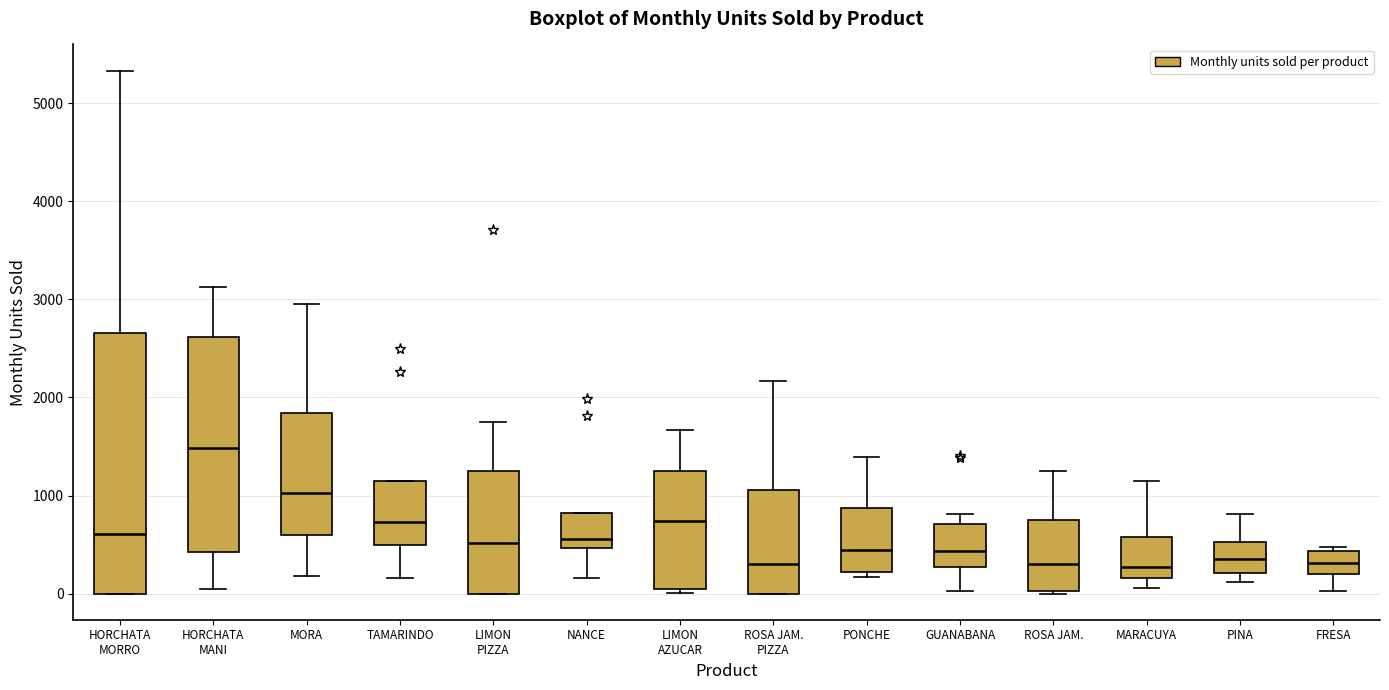

Reading left to right, read every box against the y-axis: the position of its median line, the range the box covers, and the ends of its whiskers. The values are not printed on the chart, so give them approximately, as read against the axis.

HORCHATA MORRO: median 600, box 0 to 2700, whiskers 0 to 5300
HORCHATA MANI: median 1500, box 400 to 2600, whiskers 0 to 3100
MORA: median 1000, box 600 to 1800, whiskers 200 to 3000
TAMARINDO: median 700, box 500 to 1200, whiskers 200 to 1200
LIMON PIZZA: median 500, box 0 to 1300, whiskers 0 to 1800
NANCE: median 600, box 500 to 800, whiskers 200 to 800
LIMON AZUCAR: median 700, box 0 to 1200, whiskers 0 (just below the box's lower edge) to 1700
ROSA JAM. PIZZA: median 300, box 0 to 1100, whiskers 0 to 2200
PONCHE: median 400, box 200 to 900, whiskers 200 (just below the box's lower edge) to 1400
GUANABANA: median 400, box 300 to 700, whiskers 0 to 800
ROSA JAM.: median 300, box 0 to 800, whiskers 0 (just below the box's lower edge) to 1200
MARACUYA: median 300, box 200 to 600, whiskers 100 to 1200
PINA: median 400, box 200 to 500, whiskers 100 to 800
FRESA: median 300, box 200 to 400, whiskers 0 to 500